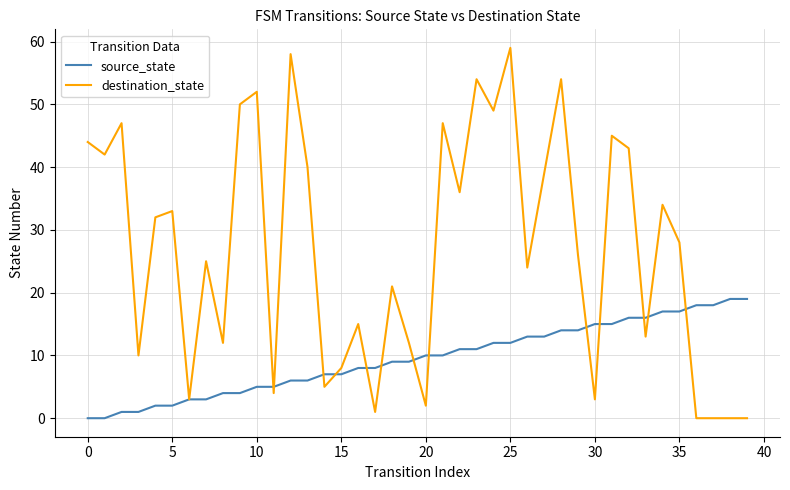

What is the difference between the maximum and minimum values in the destination_state series?

59